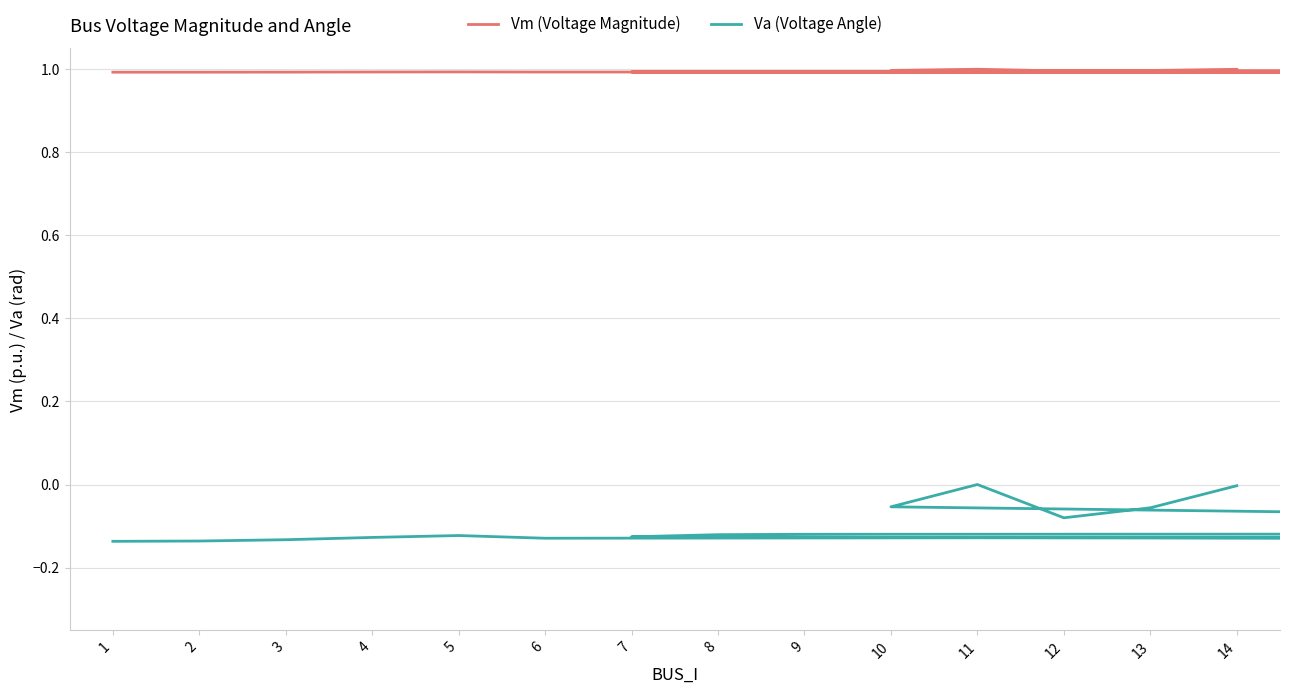

The value of Vm (Voltage Magnitude) at 6 is 0.4. True or false?

False